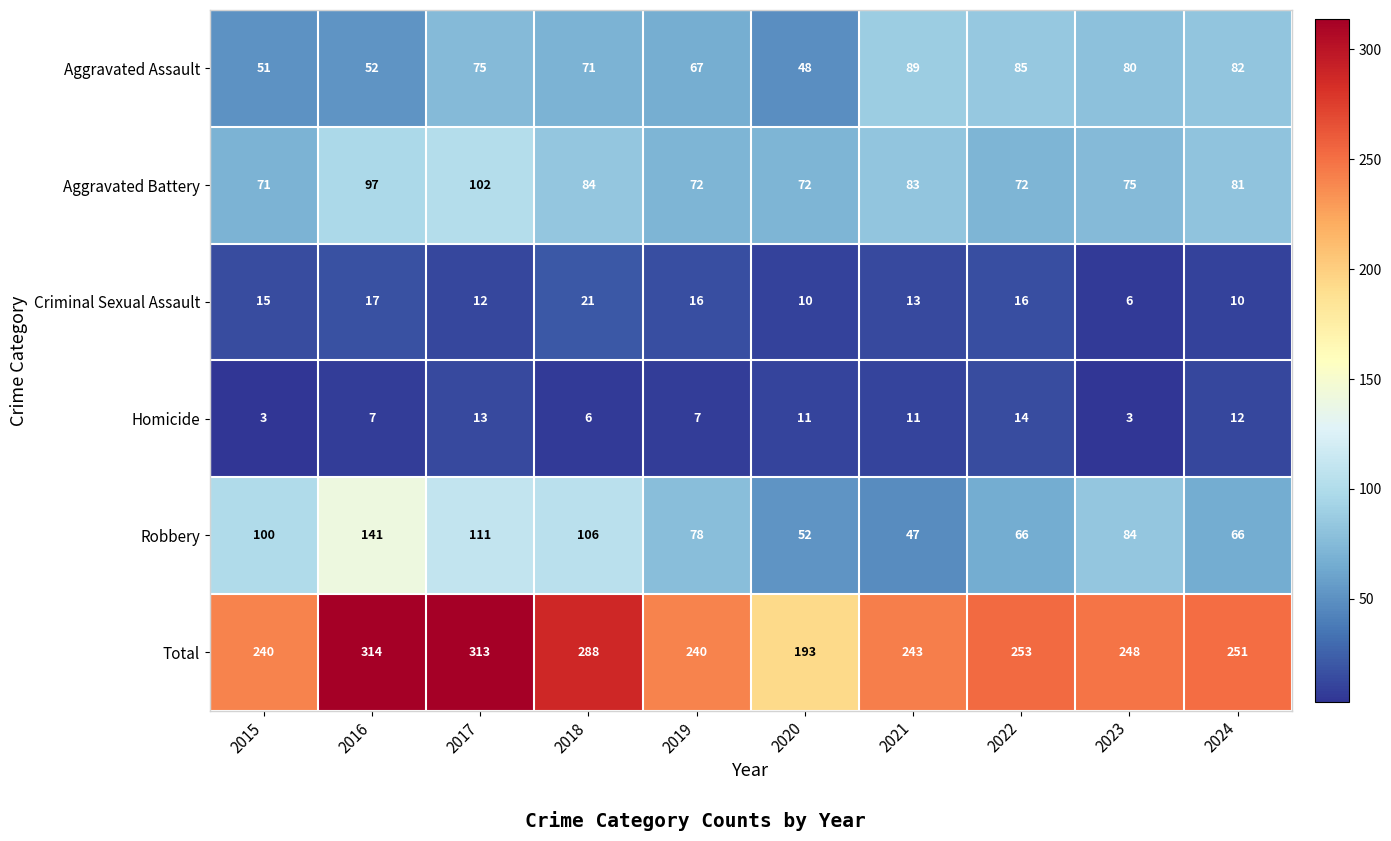

Rank the series at 2021 from highest to lowest value.

Total, Aggravated Assault, Aggravated Battery, Robbery, Criminal Sexual Assault, Homicide